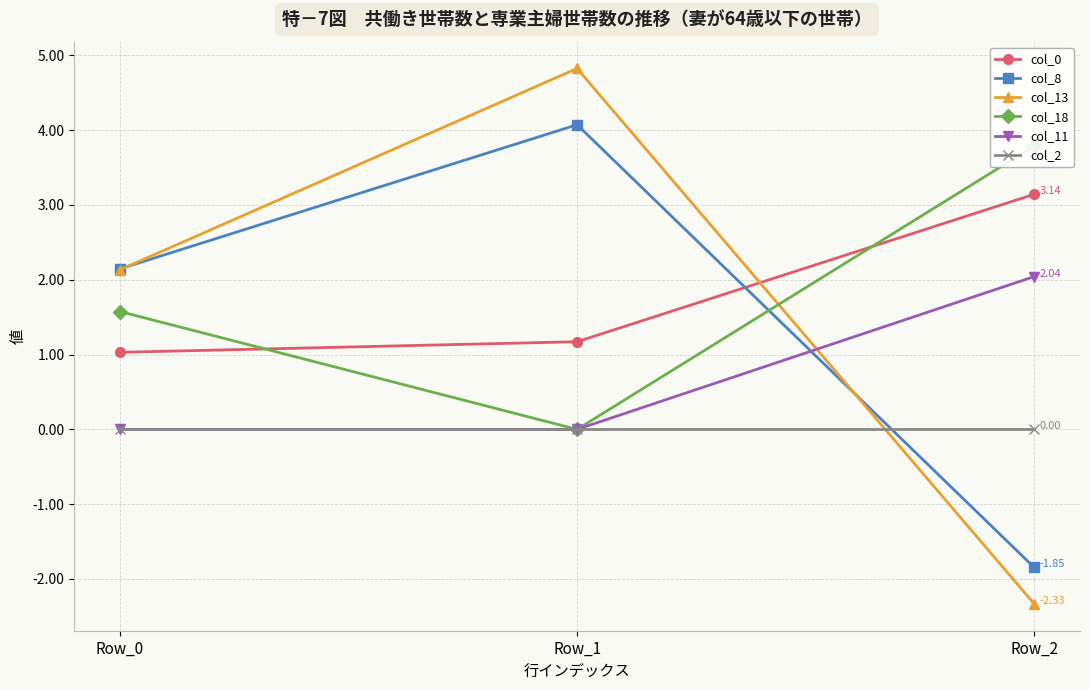

What is the maximum value for col_18?

3.8